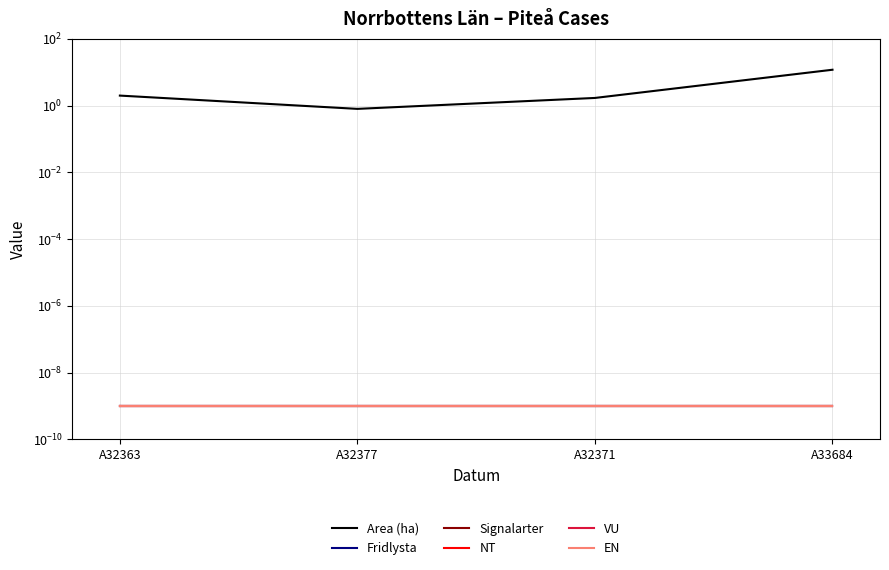

Rank the series at A33684 from lowest to highest value.

Fridlysta, Signalarter, NT, VU, EN, Area (ha)